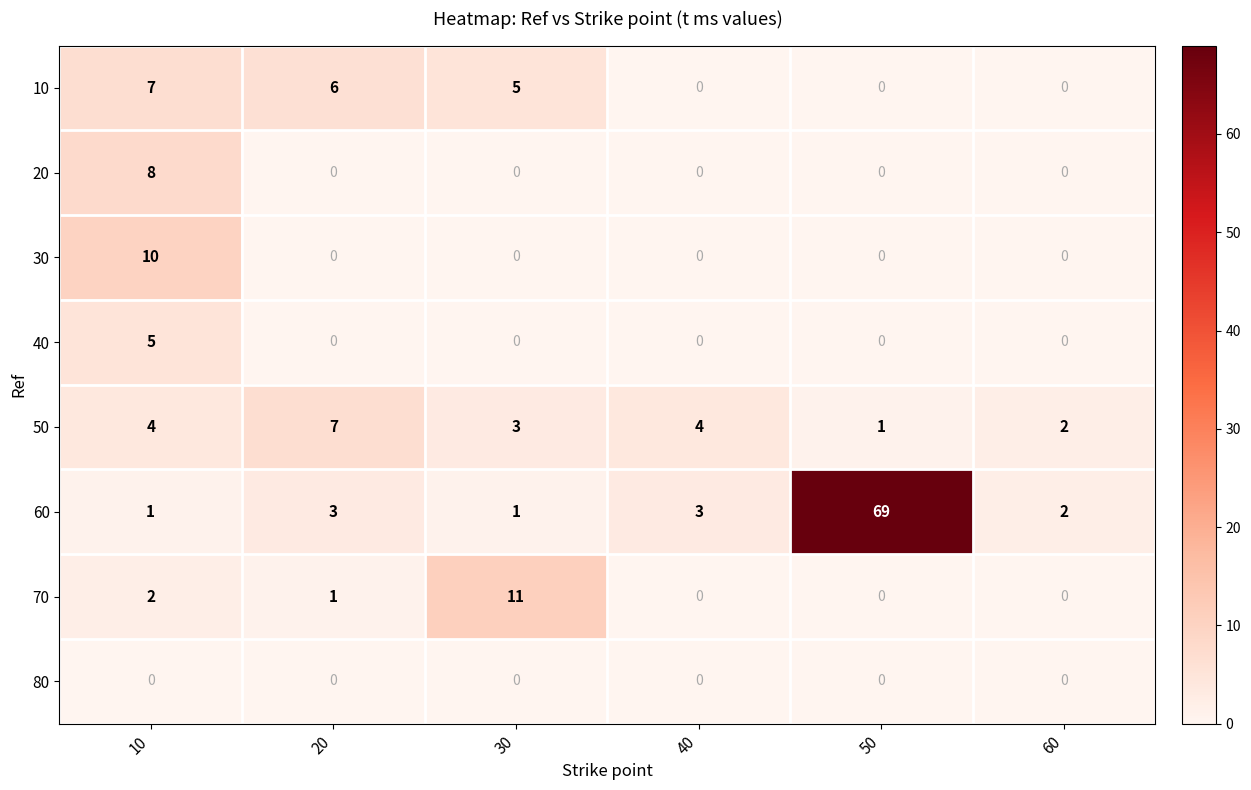

What is the sum of all 40 values?

5